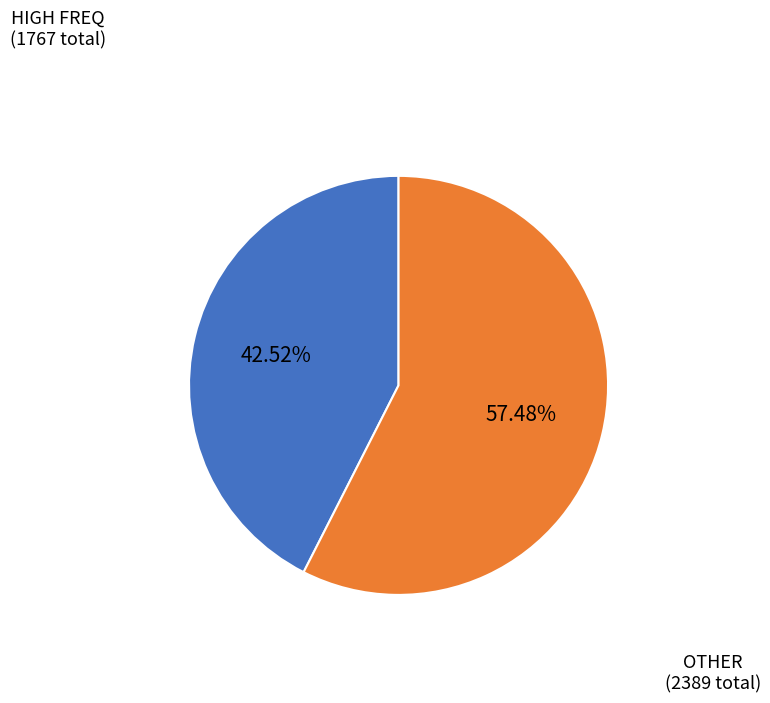

Is there a majority slice in this chart?

Yes